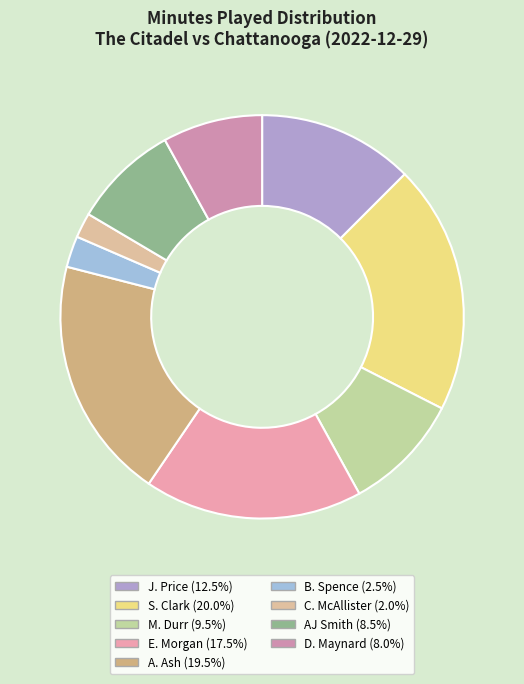

How many segments does this pie chart have?

9